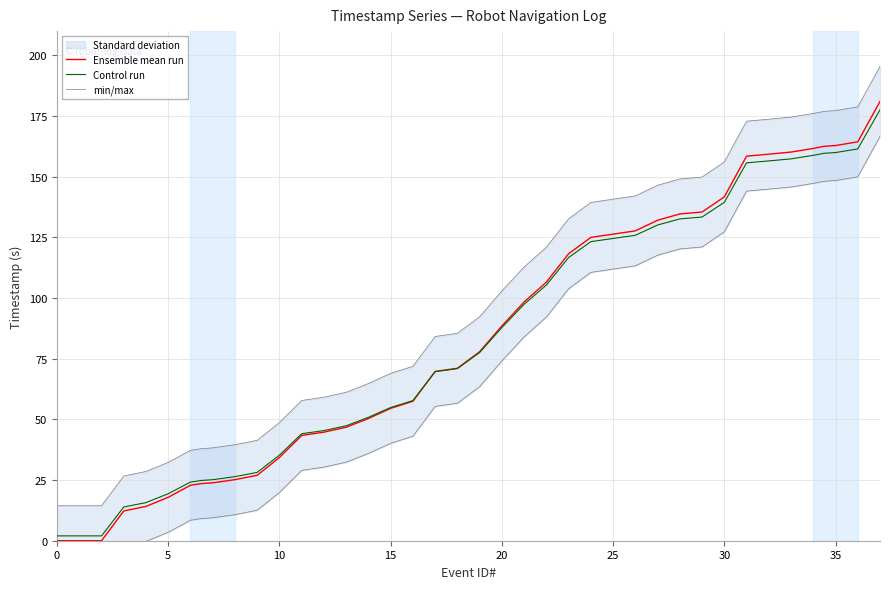

Which series has the largest total across all categories?

min/max